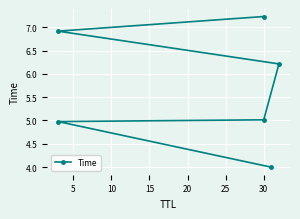

What is the greatest value displayed?

7.2